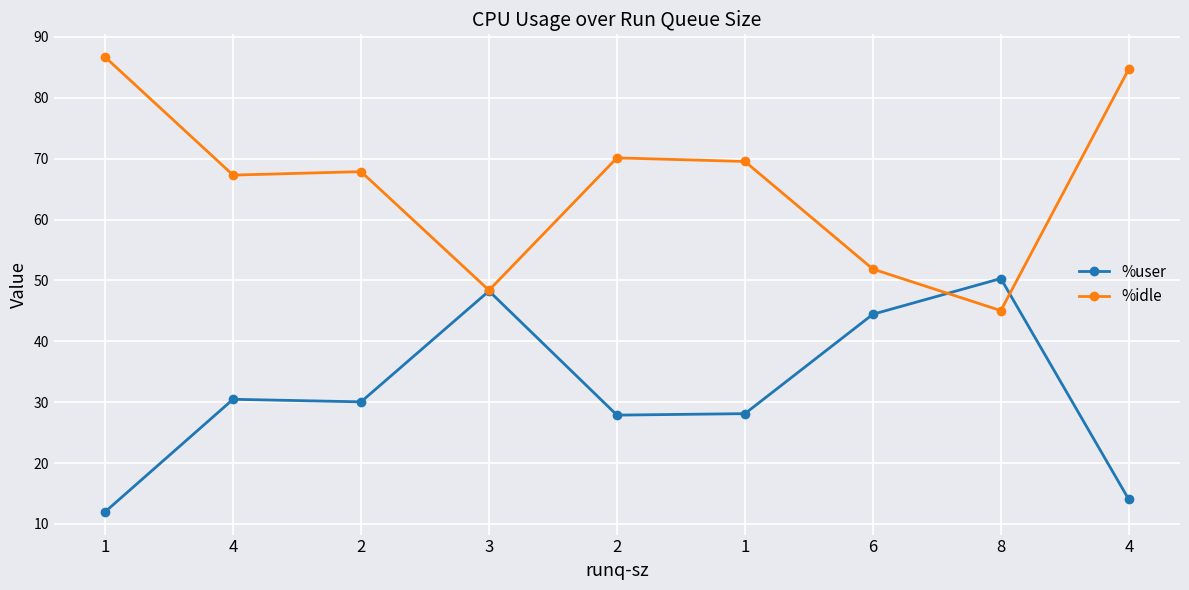

What are all the series names shown in the legend?

%user, %idle